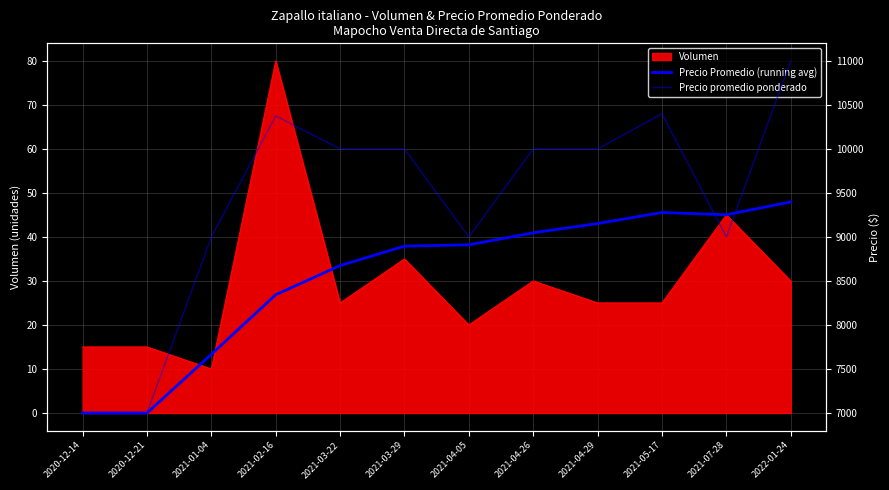

Is it true that Volumen equals 25 at 2021-04-29?

True